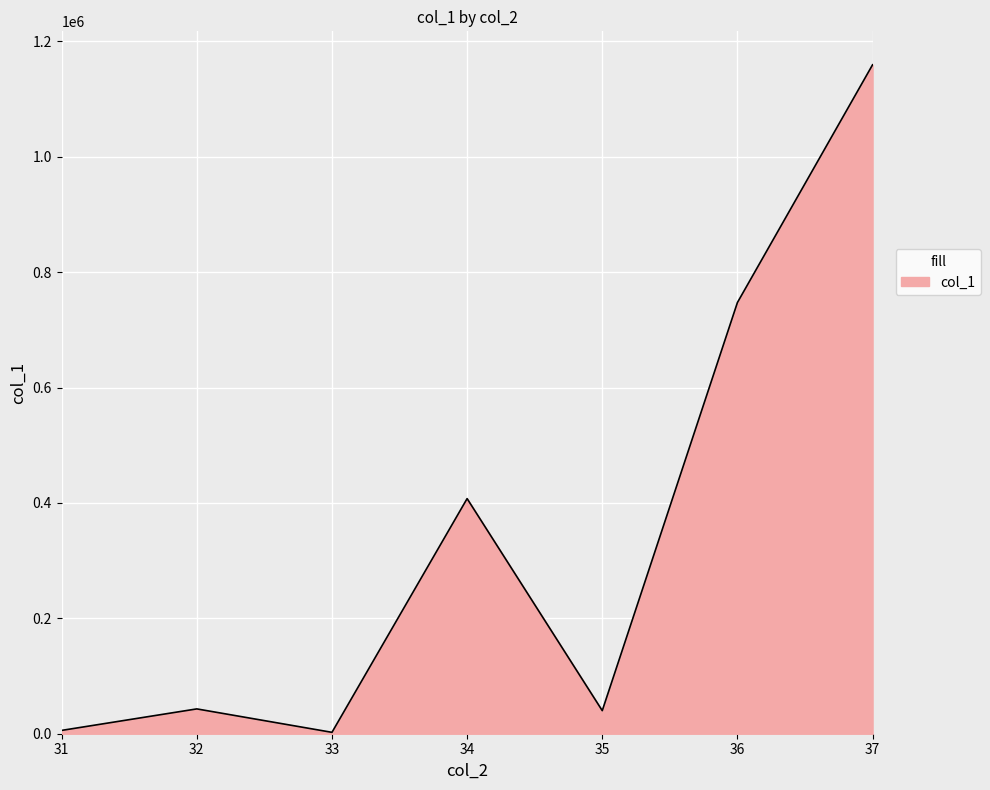

Which label corresponds to the largest value in the chart?

37